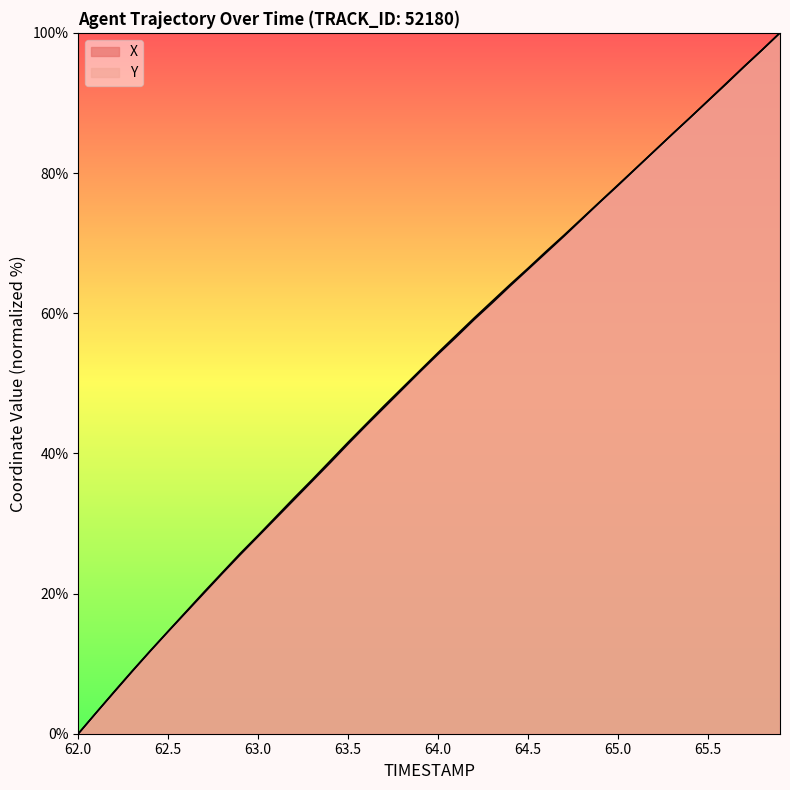

Rank the series by their average value, from lowest to highest.

X, Y